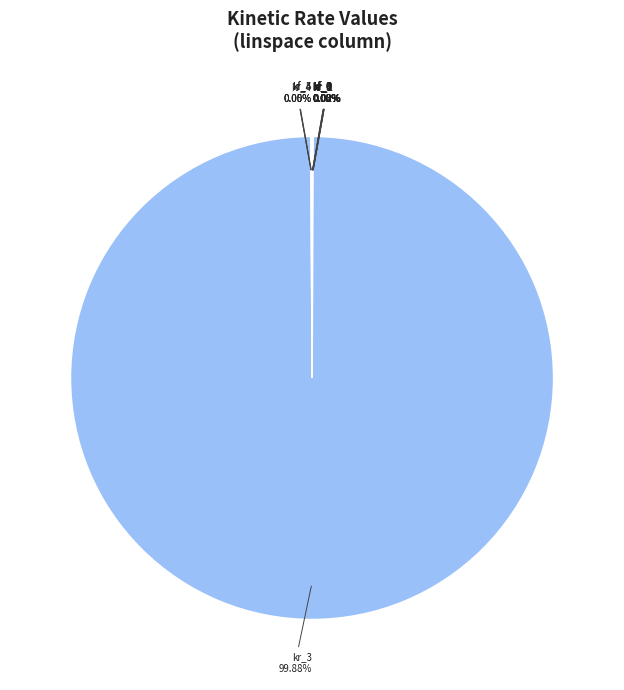

Is there a majority slice in this chart?

Yes